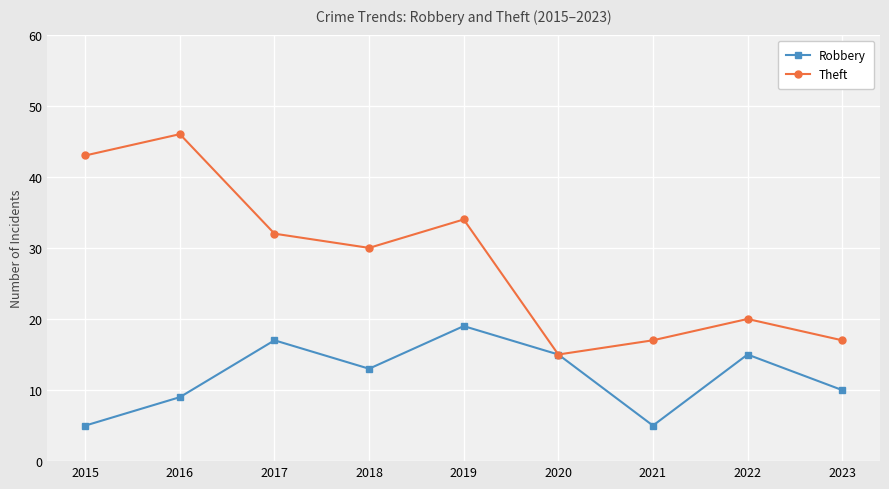

What is the total value across all series at 2021?

22